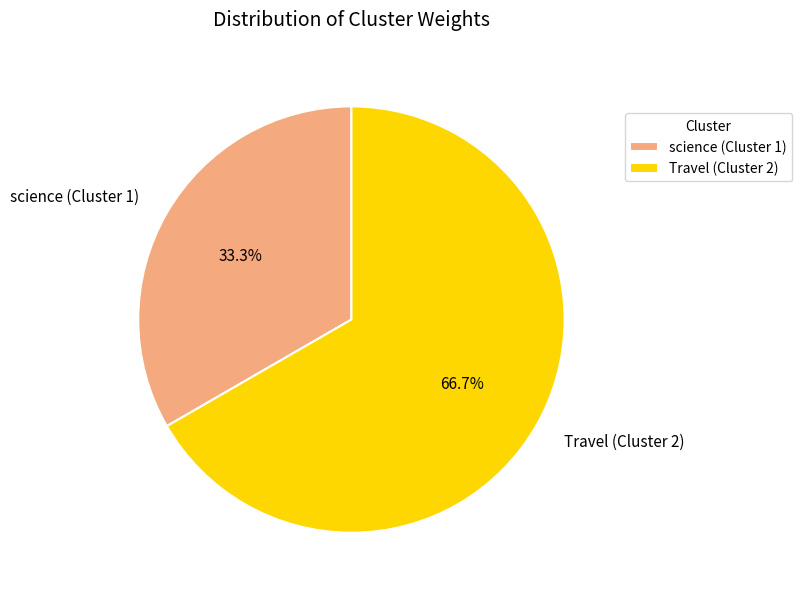

What is the total percentage of Travel and science?

100.0%